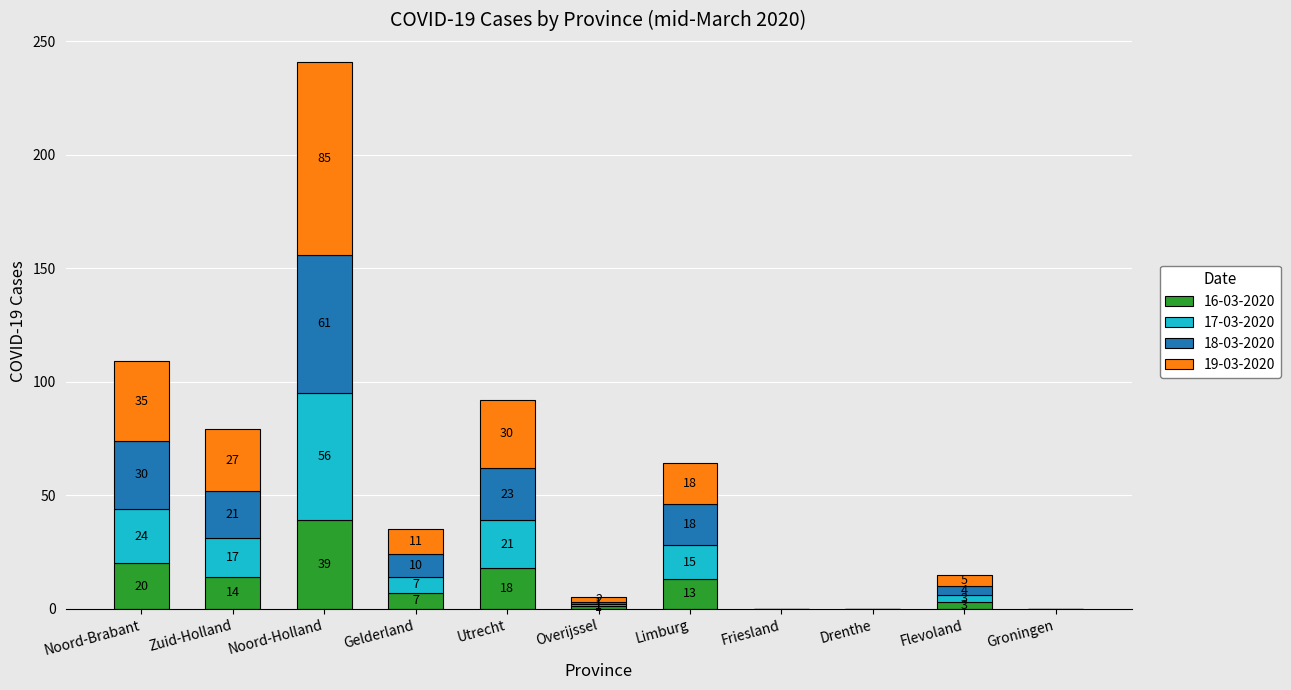

At which category is the sum across all series the highest?

Noord-Holland